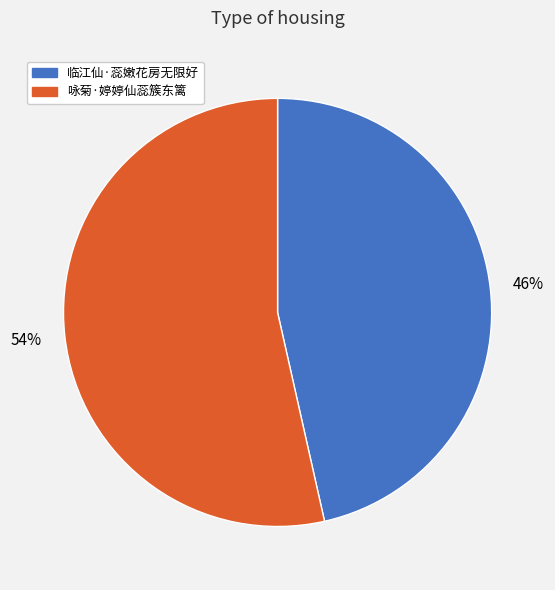

True or false: 咏菊·婷婷仙蕊簇东篱 accounts for 54% of the total.

True